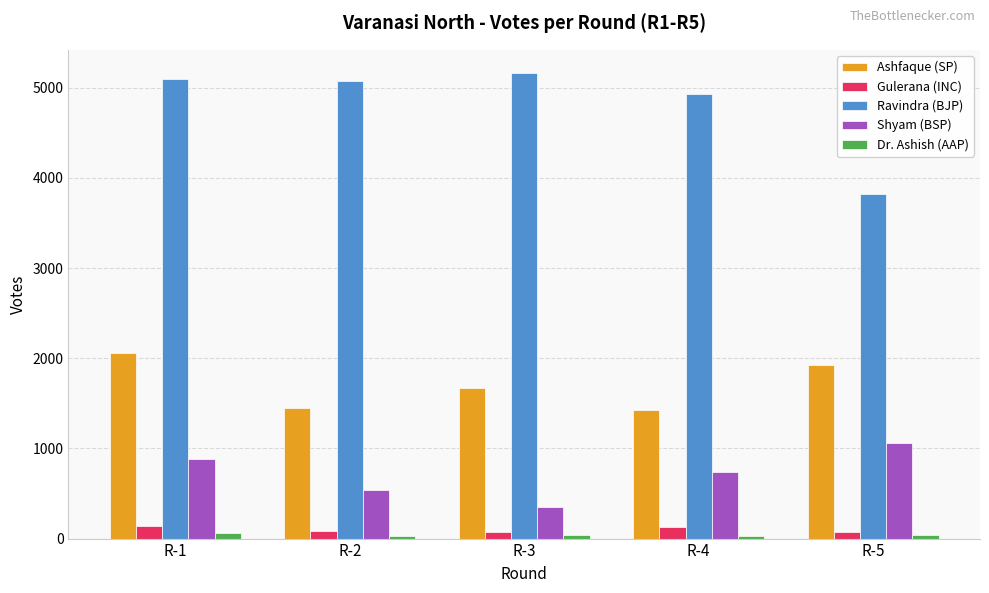

Which series has the widest spread of values?

Ravindra (BJP)